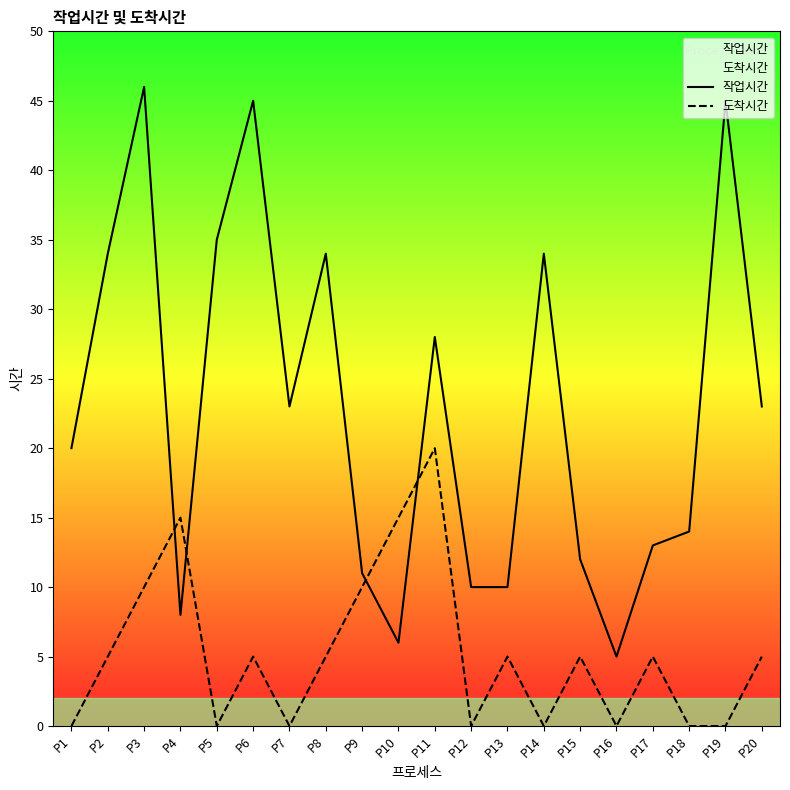

Which label corresponds to the largest value in the chart?

P3